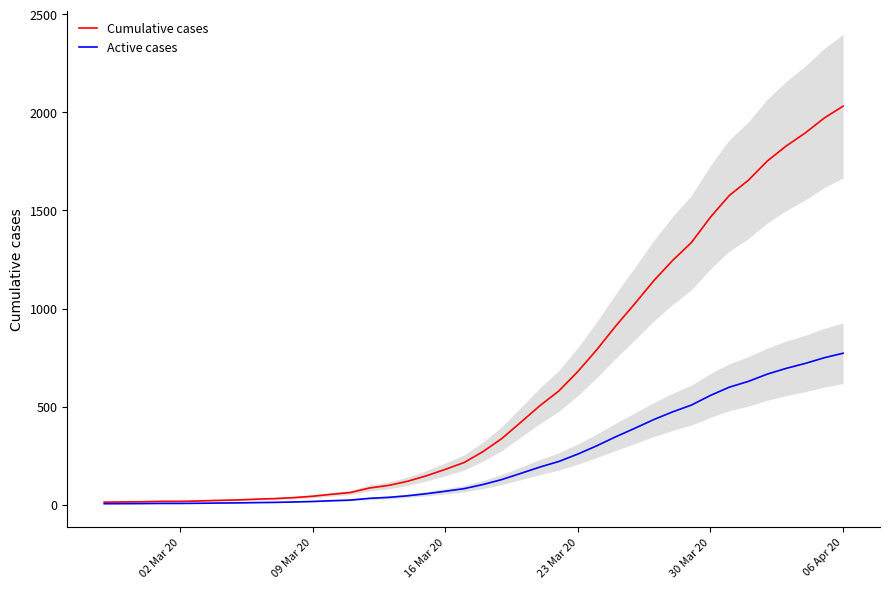

At which label does Cumulative cases reach its peak?

06 Apr 20